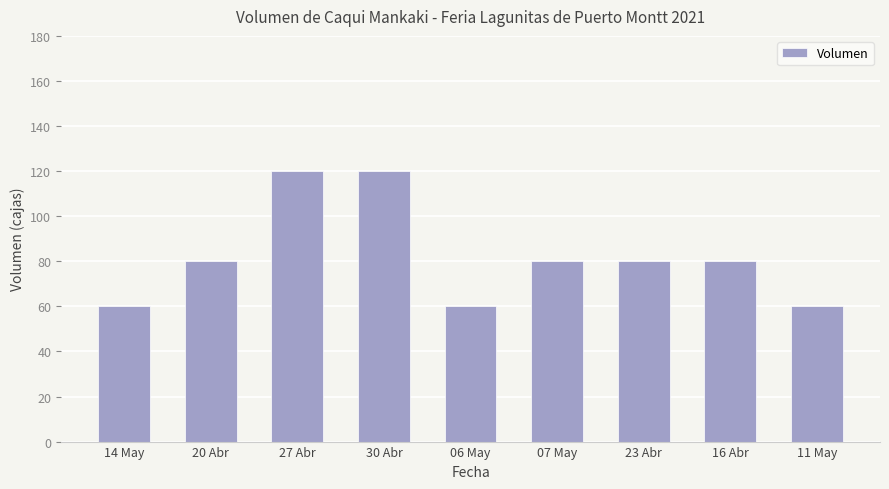

Read the value at 07 May, to the nearest 5.

80